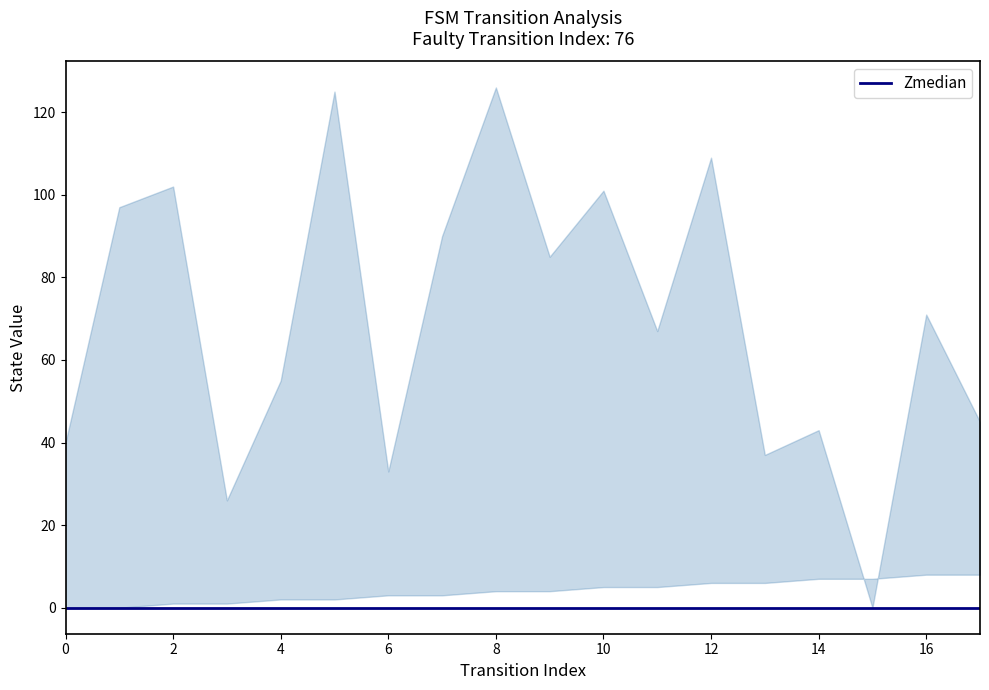

How many lines are shown in the chart?

2